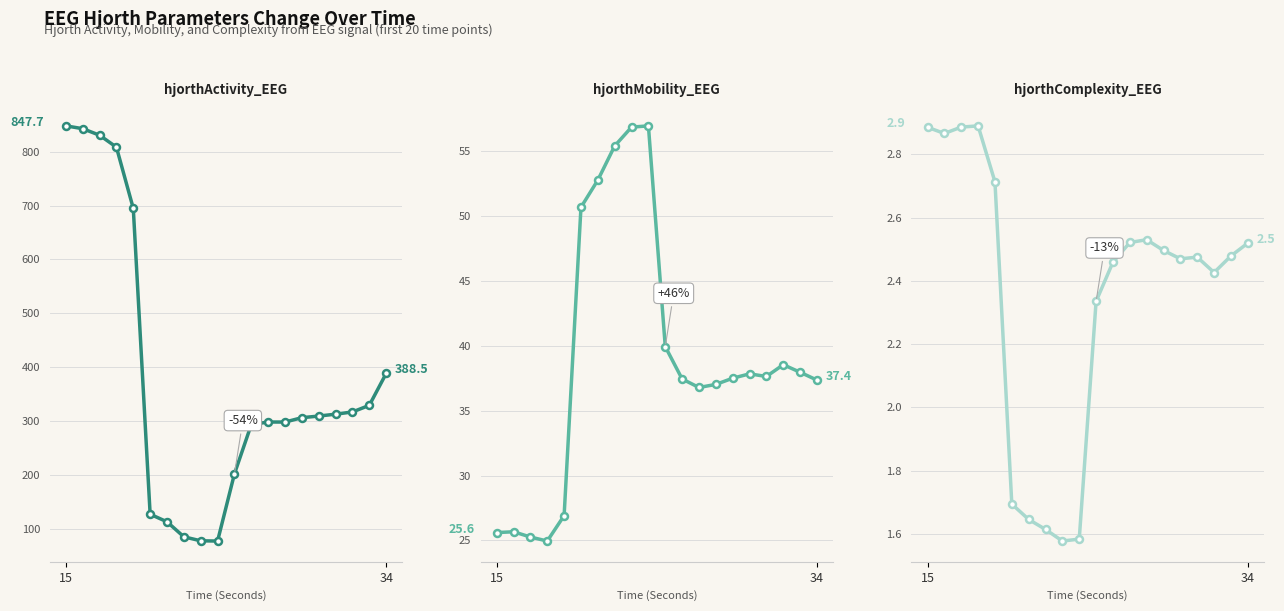

At which category is the sum across all series the highest?

15